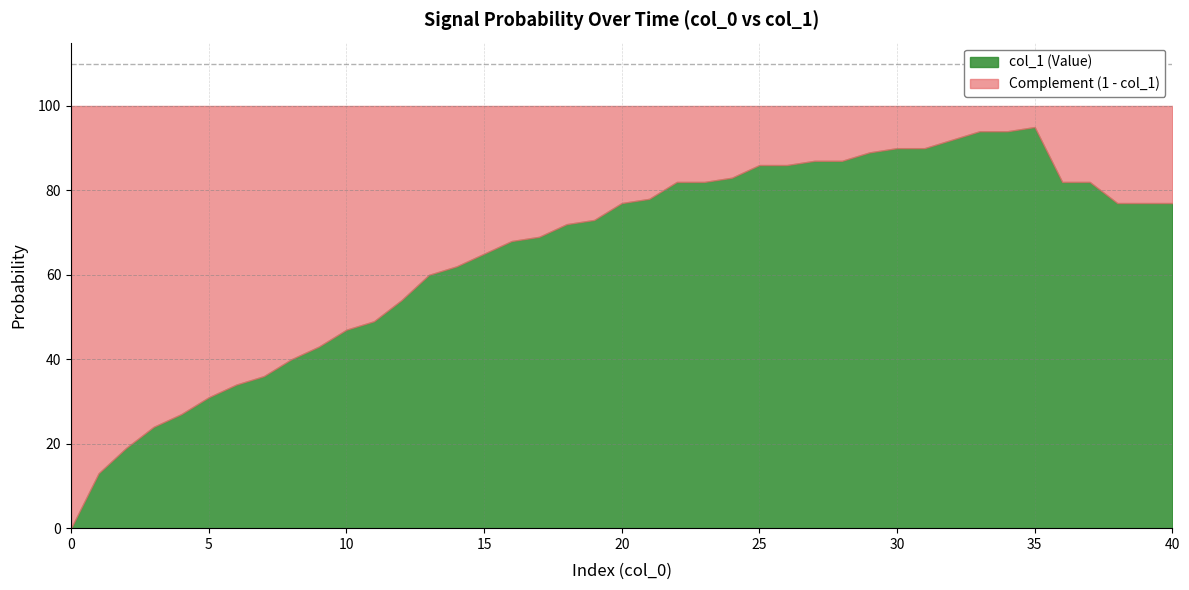

True or false: the data shows 0.8 at 24.

True